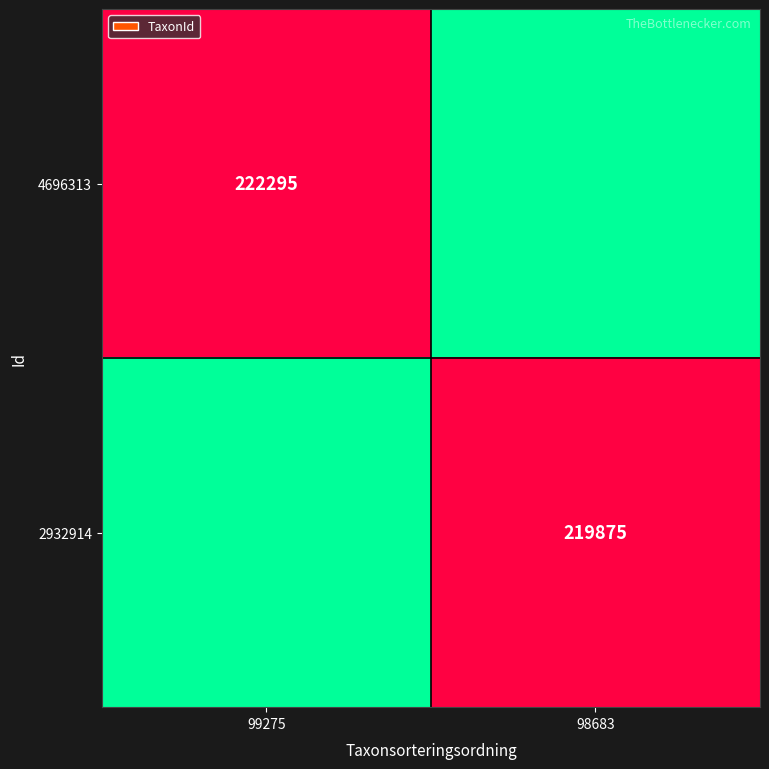

Which series has the largest range (max minus min)?

4696313